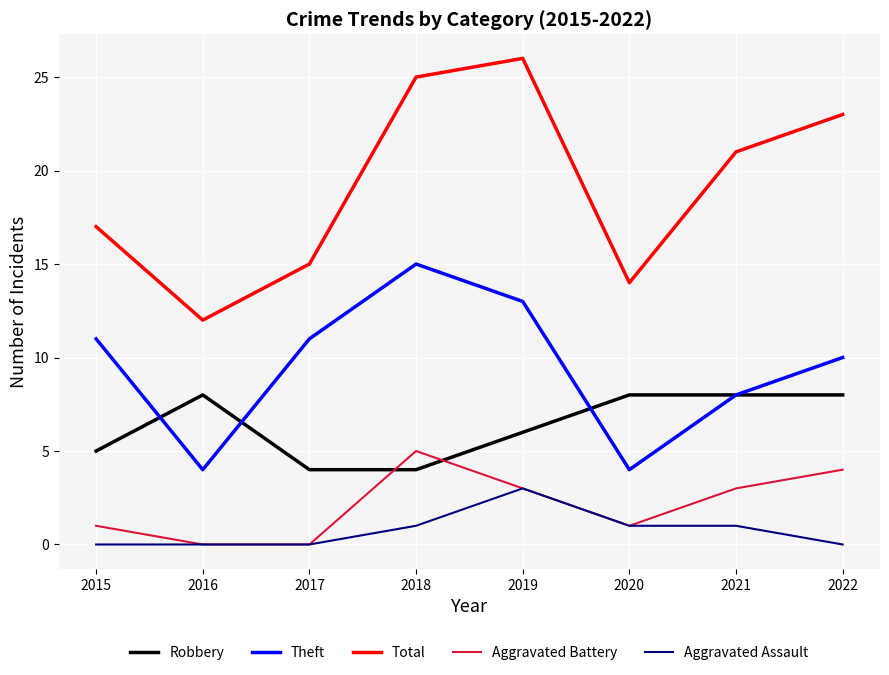

Reading left to right, list all the values displayed in this chart.

Robbery: 5	8	4	4	6	8	8	8
Theft: 11	4	11	15	13	4	8	10
Total: 17	12	15	25	26	14	21	23
Aggravated Battery: 1	0	0	5	3	1	3	4
Aggravated Assault: 0	0	0	1	3	1	1	0